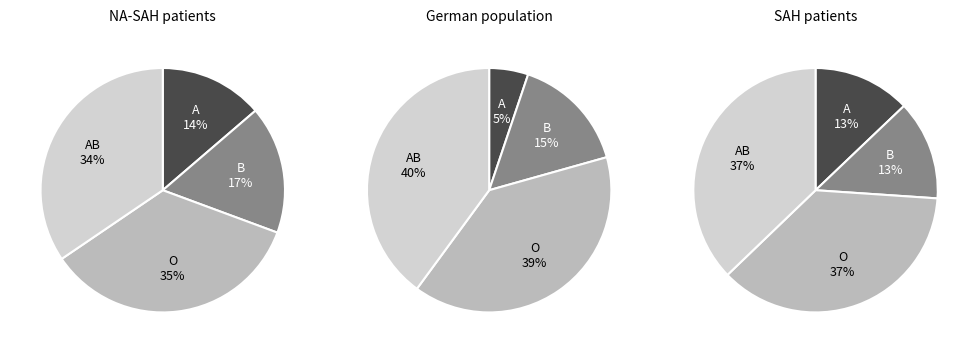

Count the number of slices in the pie.

4